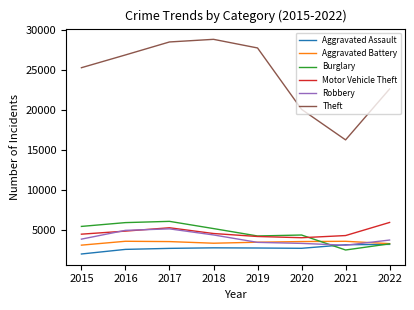

True or false: Theft and Motor Vehicle Theft cross at least once.

False